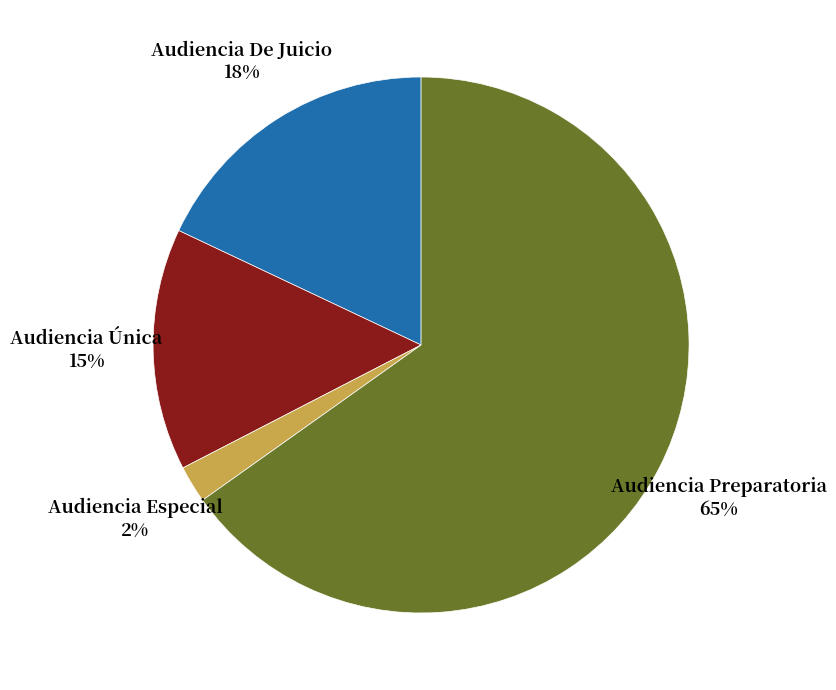

To the nearest percent, what is the average slice percentage?

25%